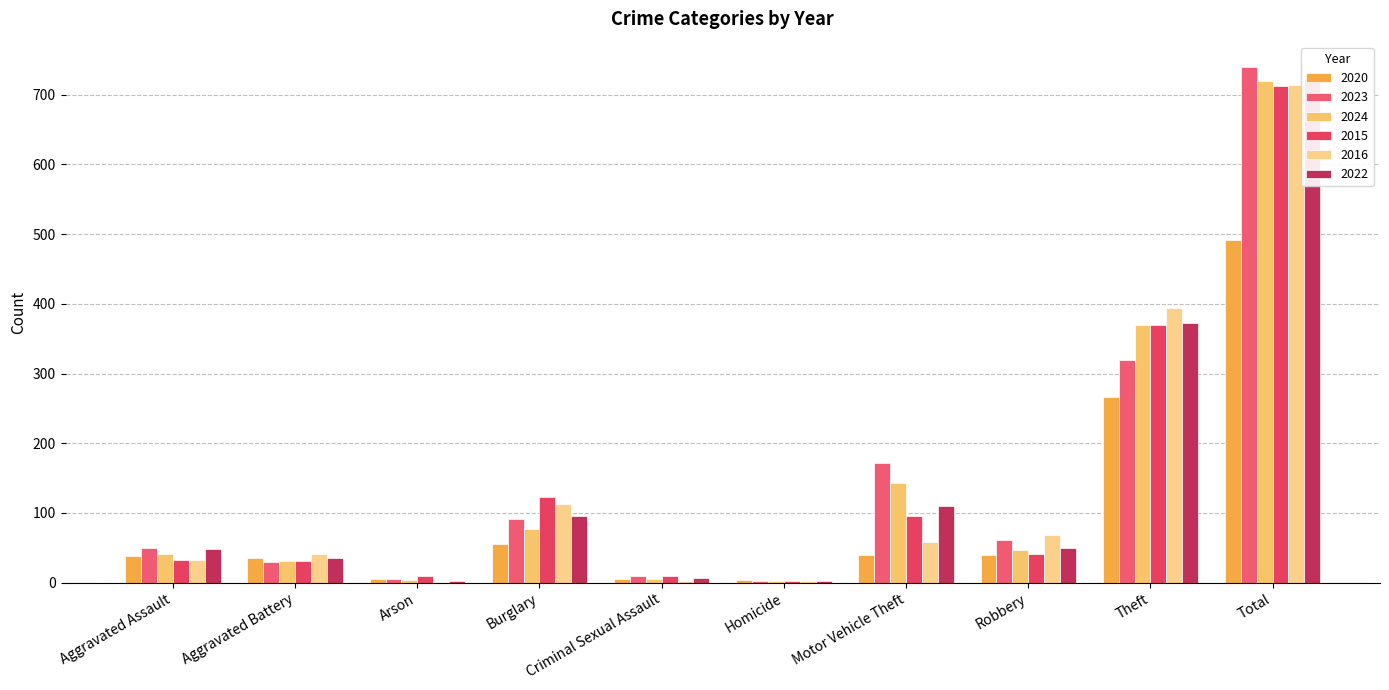

Count the number of data series in this chart.

6